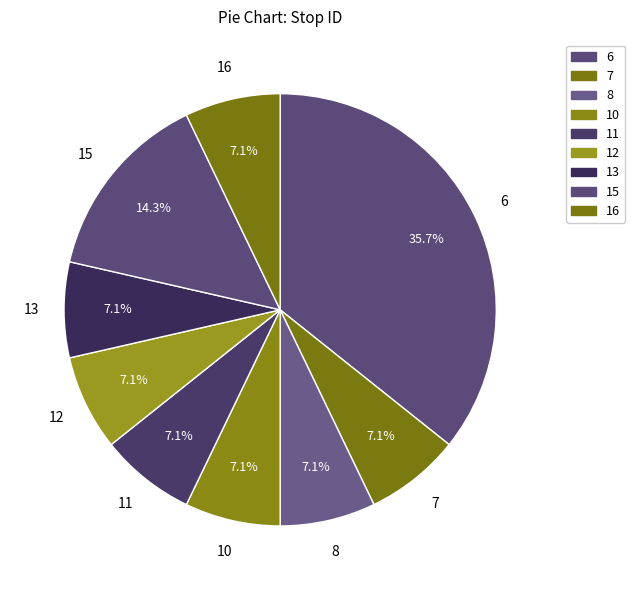

To the nearest percent, what is the difference between the largest and smallest slice percentages?

29%